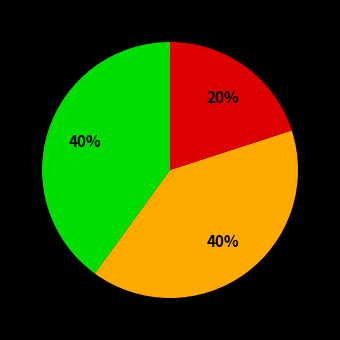

To the nearest percent, what is the average slice percentage?

33%